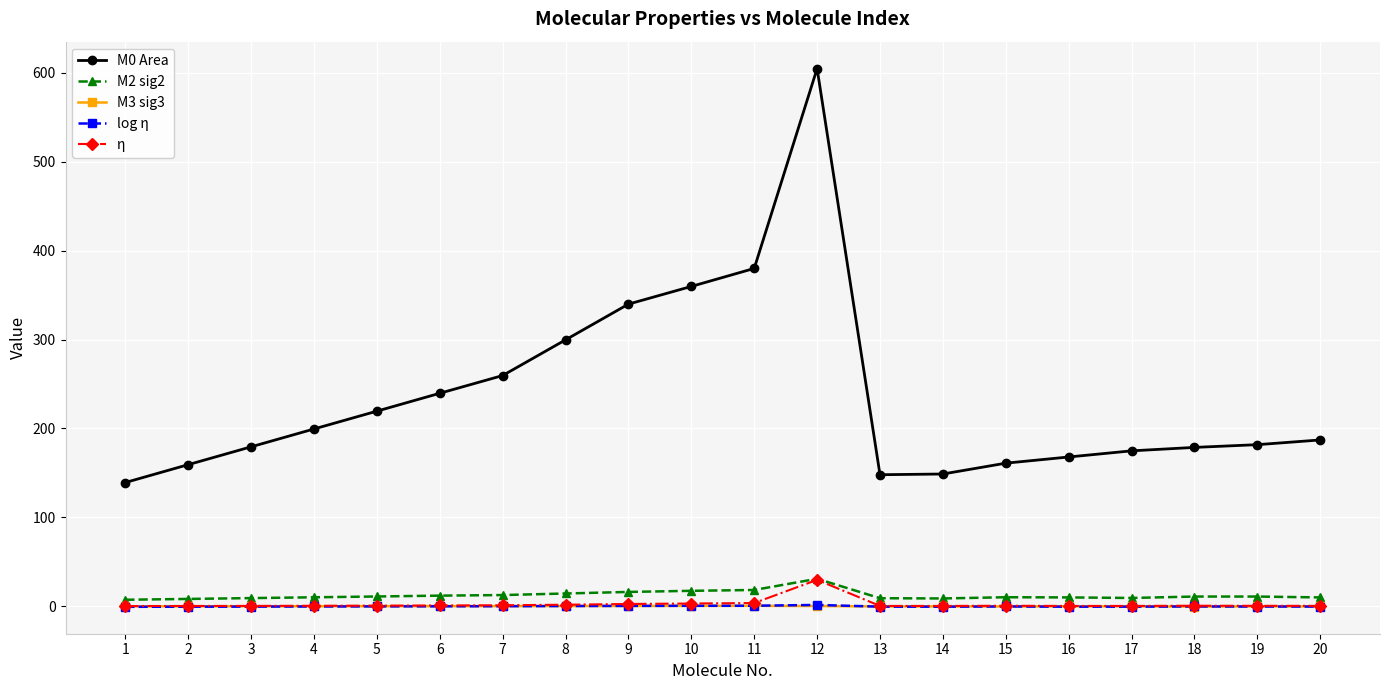

True or false: η has more than 1 interior local peaks.

True